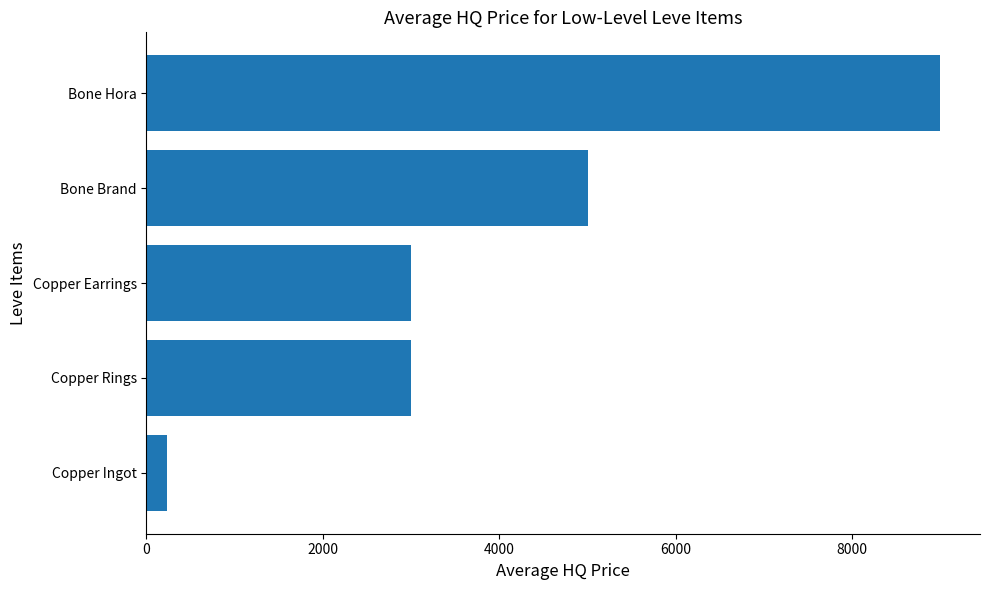

The value at Copper Ingot is 238. True or false?

True